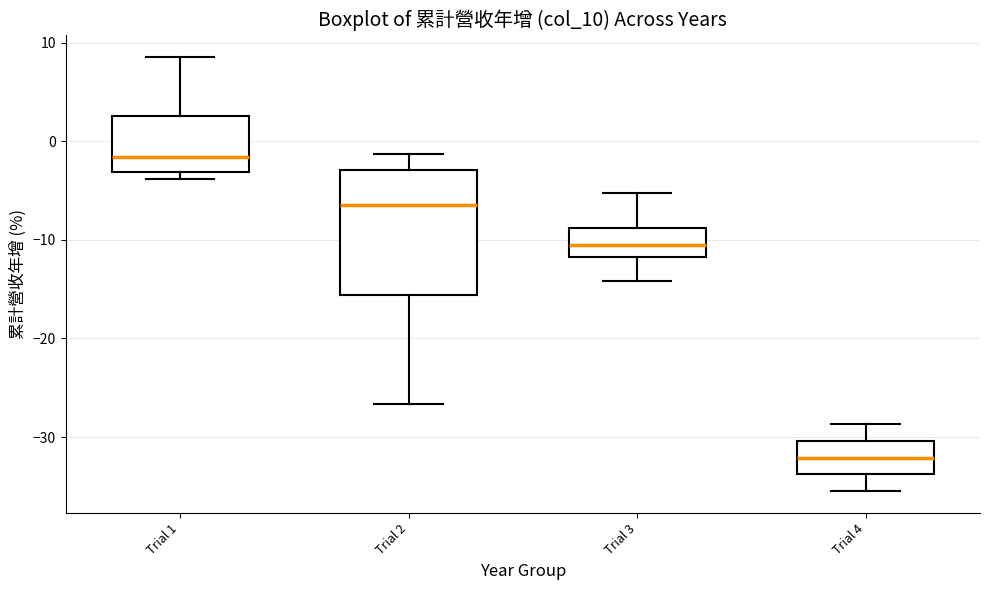

Reading left to right, read every box against the y-axis: the position of its median line, the range the box covers, and the ends of its whiskers. The values are not printed on the chart, so give them approximately, as read against the axis.

Trial 1: median -2, box -3 to 3, whiskers -4 to 9
Trial 2: median -6, box -16 to -3, whiskers -27 to -1
Trial 3: median -10, box -12 to -9, whiskers -14 to -5
Trial 4: median -32, box -34 to -30, whiskers -35 to -29